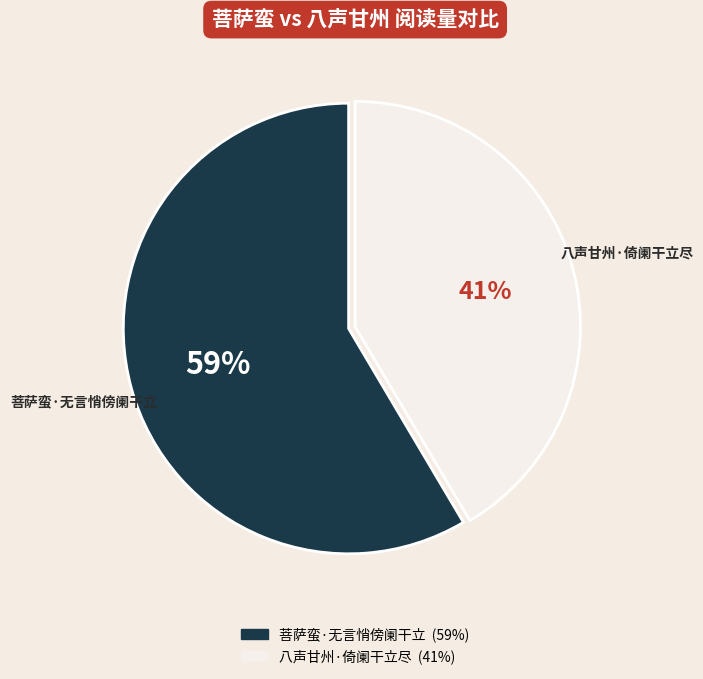

Approximately how many times larger is the value at 菩萨蛮·无言悄傍阑干立 compared to 八声甘州·倚阑干立尽?

1.4